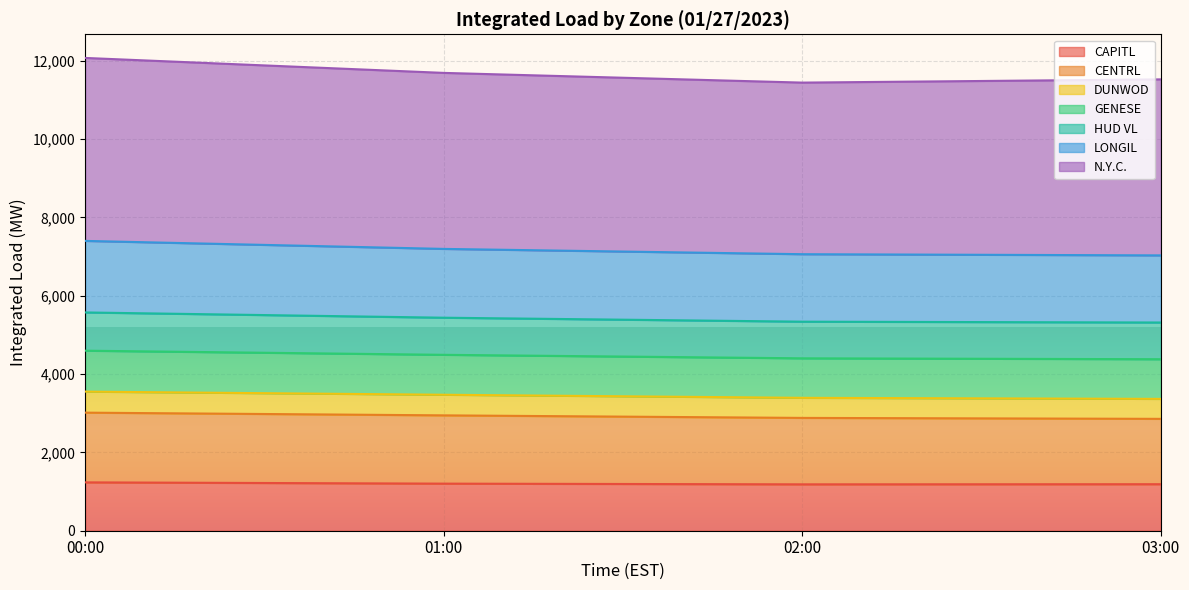

What is the lowest value of the CAPITL series?

1184.0